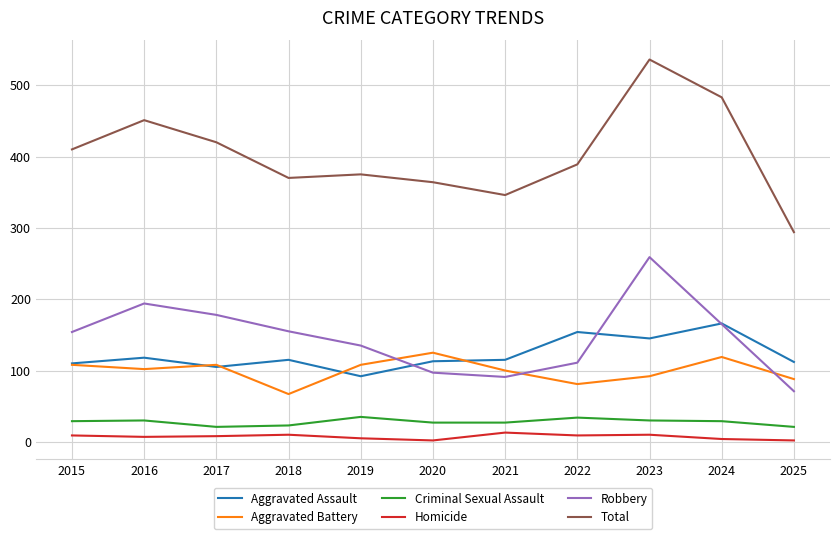

What is the minimum value shown in the chart?

2